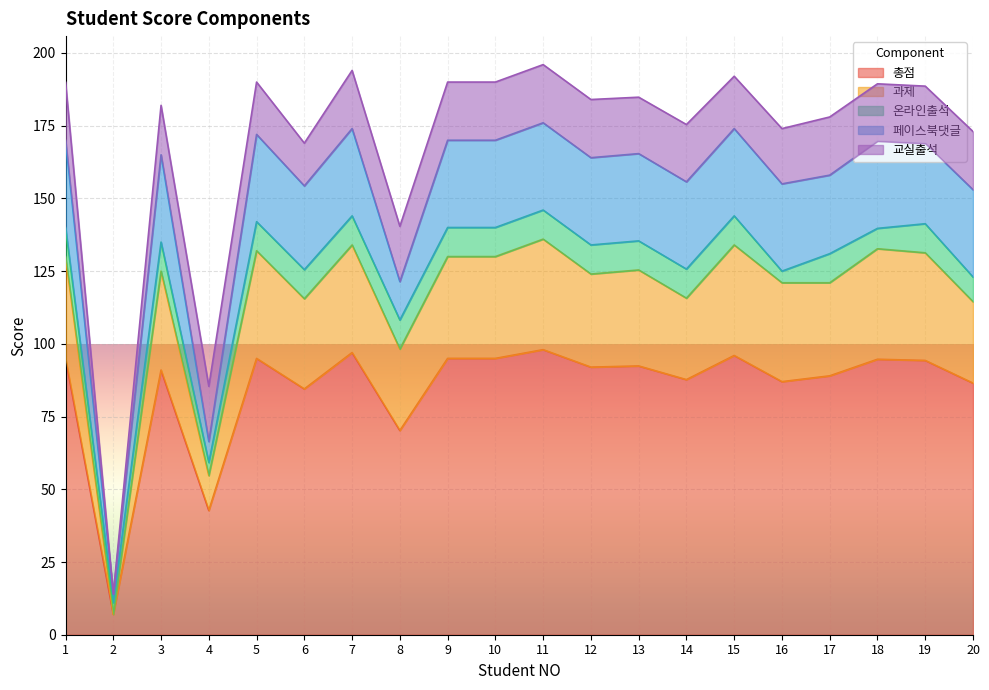

What is the sum of the 페이스북댓글 values at 19 and 6?

56.4